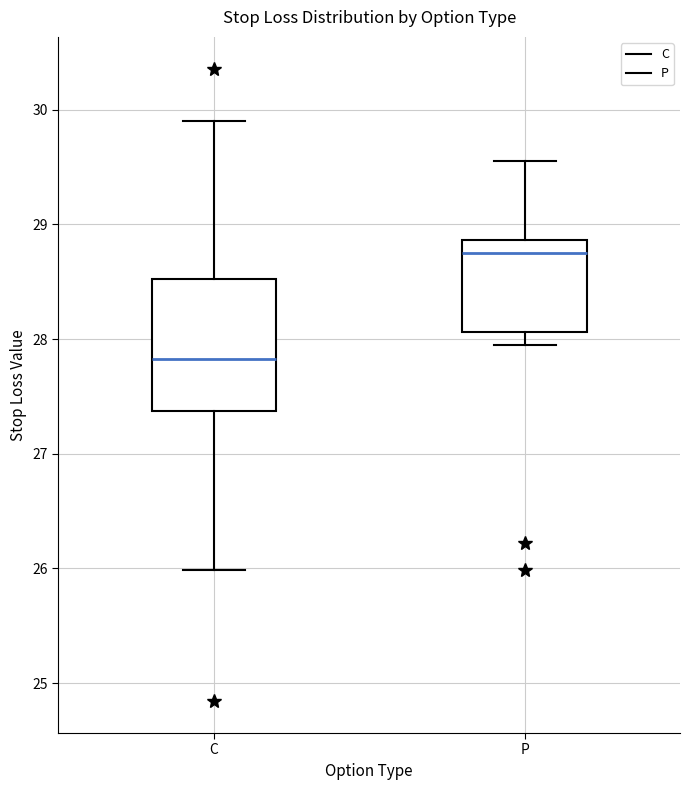

Where is the lower edge of the box for P on the y-axis? The values are not printed on the chart, so give them approximately, as read against the axis.

28.1